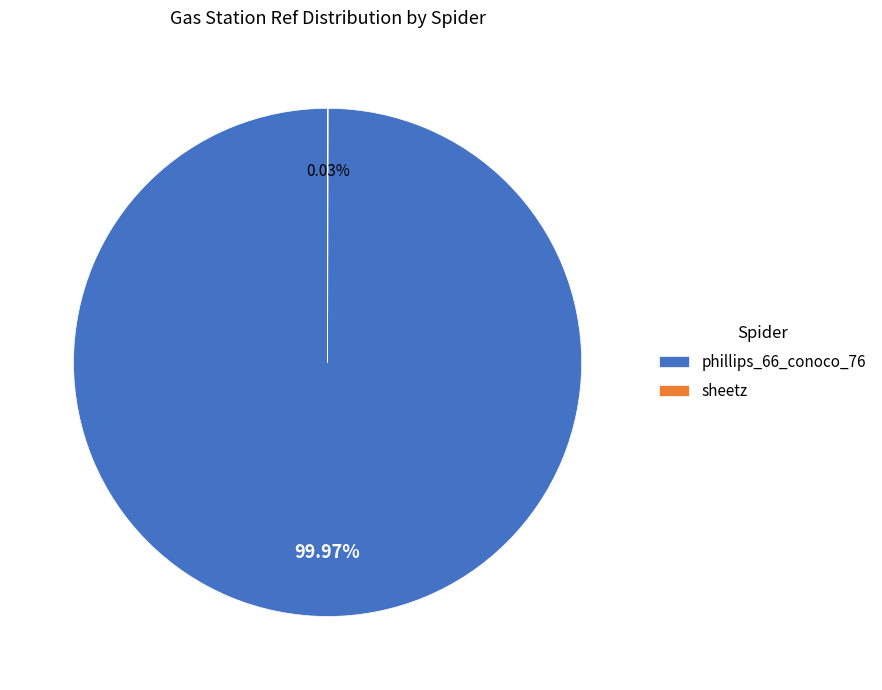

Does phillips_66_conoco_76 account for over 50% of the chart?

Yes